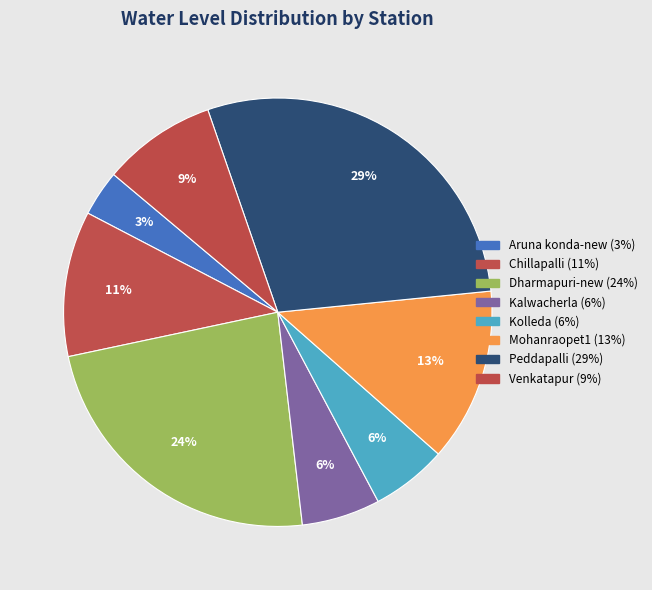

Combined, do Chillapalli and Peddapalli account for over 50%?

No